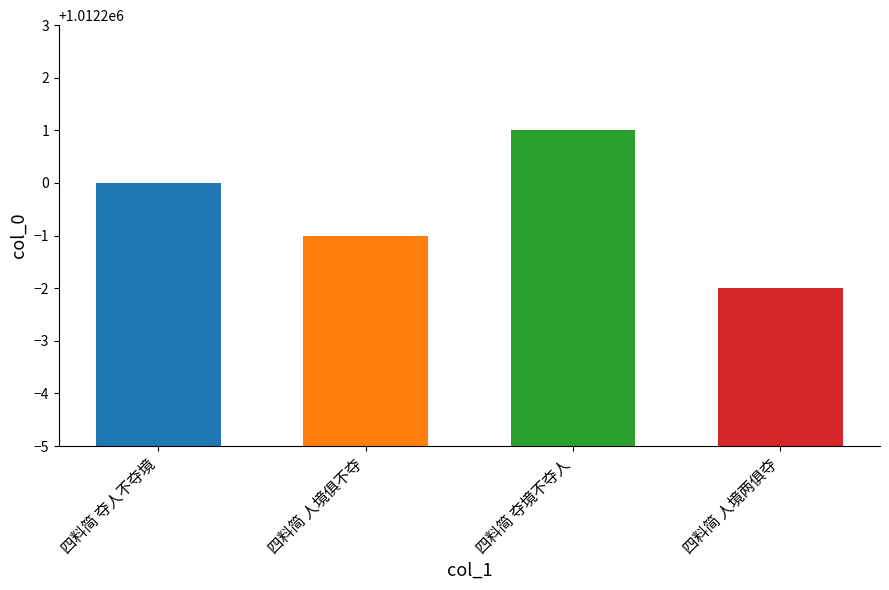

Reading left to right, list all the values displayed in this chart.

四料简 夺人不夺境=1012200	四料简 人境俱不夺=1012199	四料简 夺境不夺人=1012201	四料简 人境两俱夺=1012198